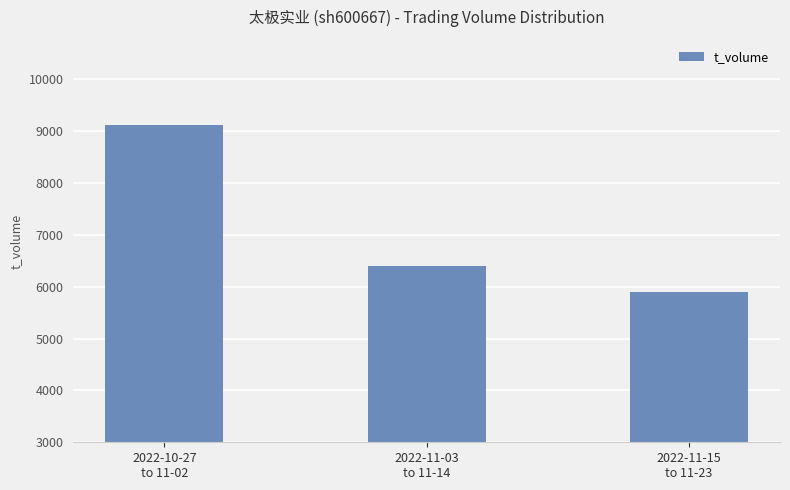

What position from the right is 2022-11-03
to 11-14?

2